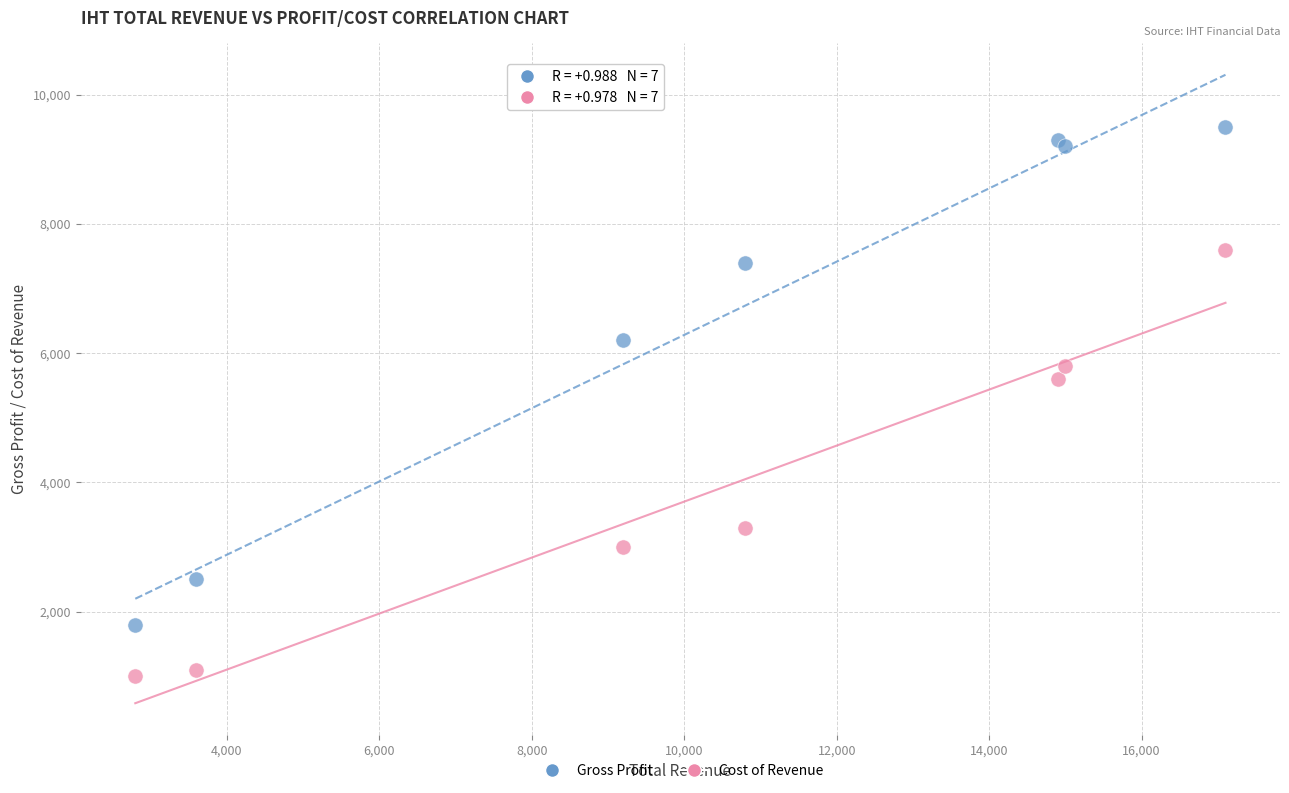

Across all series, what Y value is closest to 5250?

5600